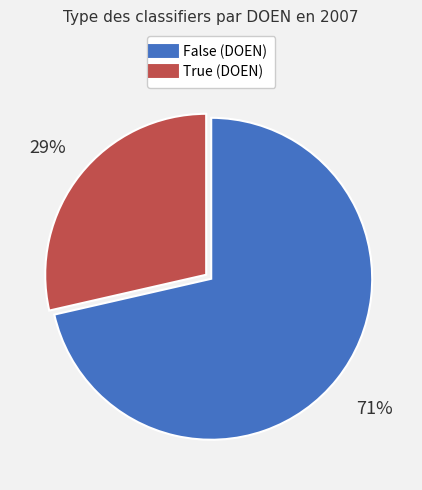

Which category accounts for the majority?

False